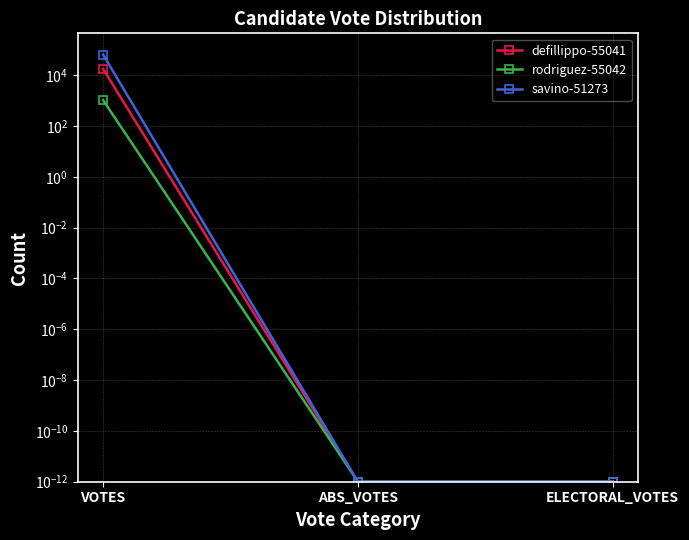

List the series in order of their peak value, highest first.

savino-51273, defillippo-55041, rodriguez-55042